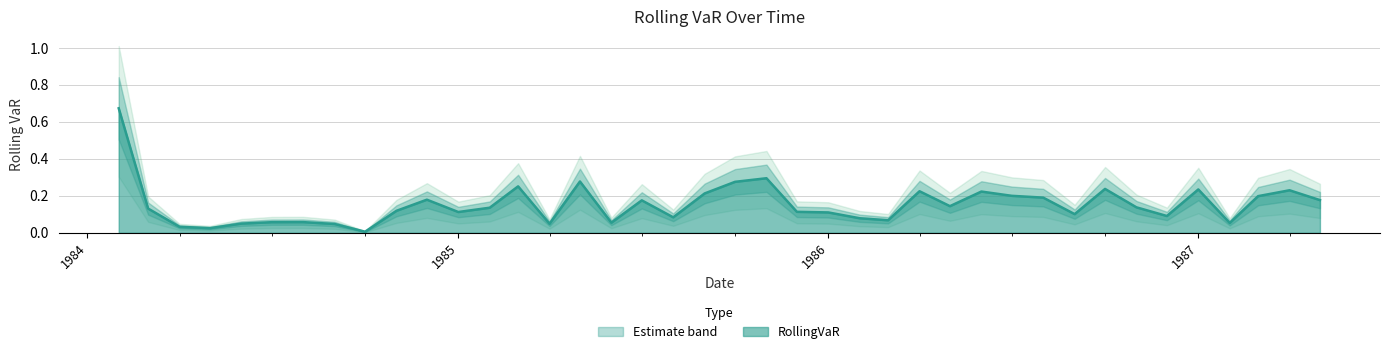

Is it true that RollingVaR equals 0.1 at 1986?

True